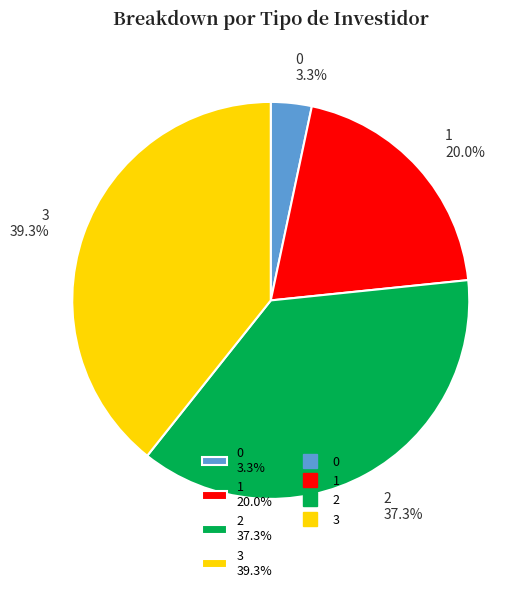

What percentage is NOT represented by 1?

80.0%